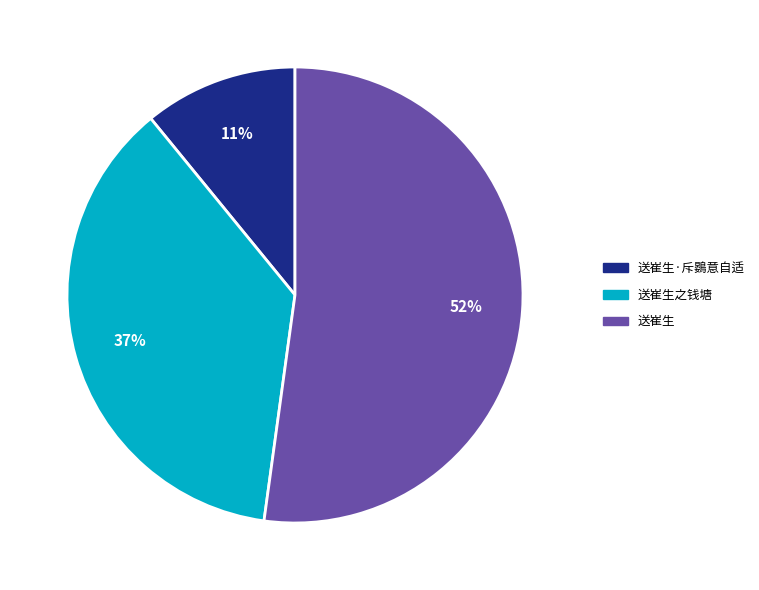

True or false: 送崔生 accounts for 52% of the total.

True